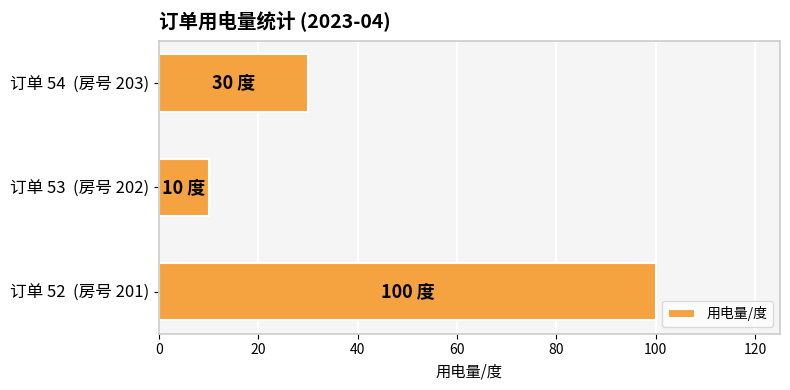

The value at 订单 54  (房号 203) is 30. True or false?

True